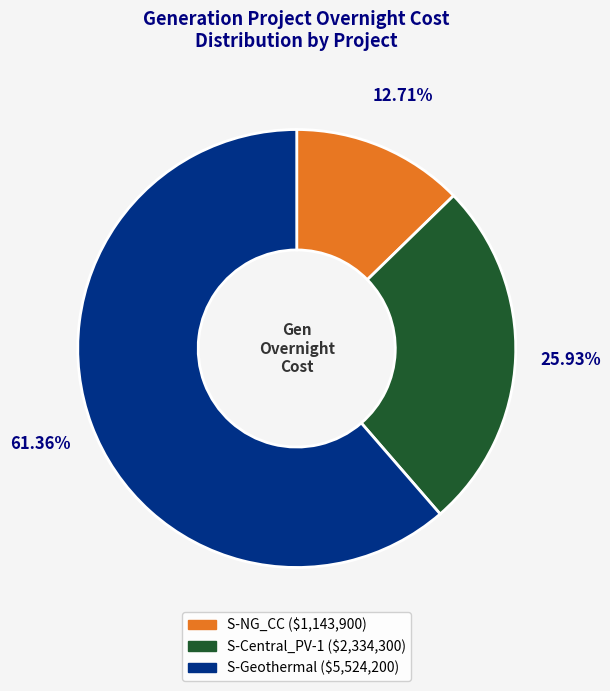

Is it true that S-Geothermal is 61% of the pie?

True